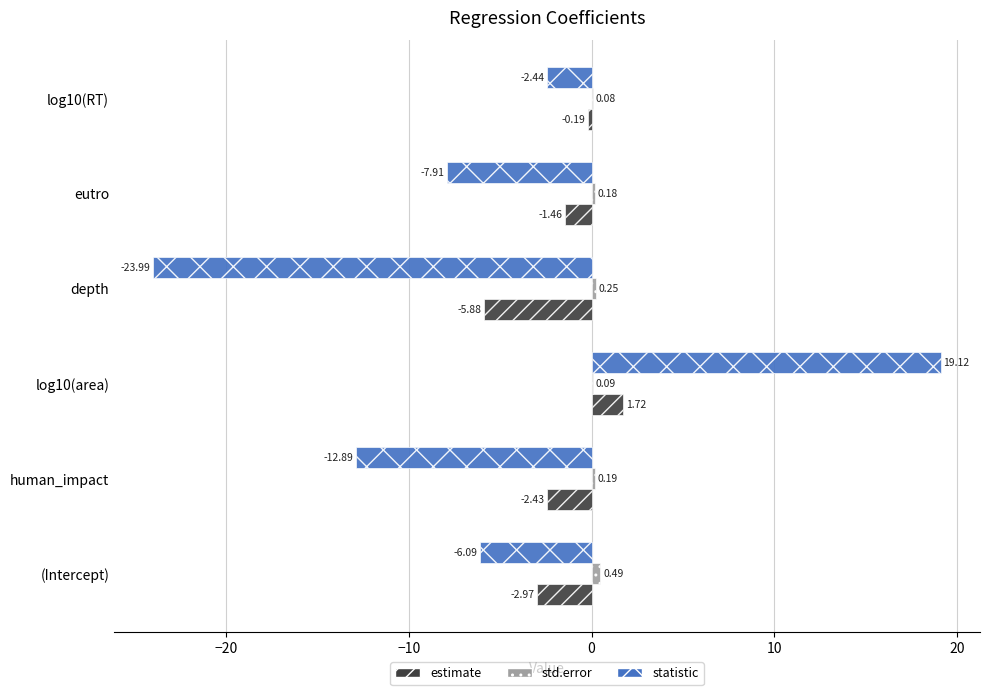

Where is estimate nearest to the value -2?

human_impact